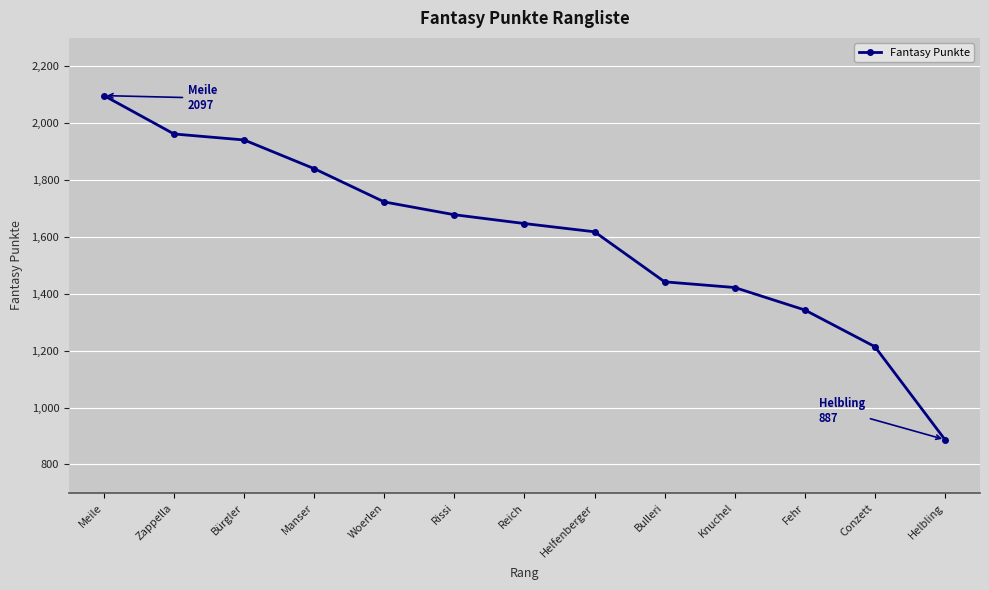

At which category does the chart reach its minimum across all series?

Helbling